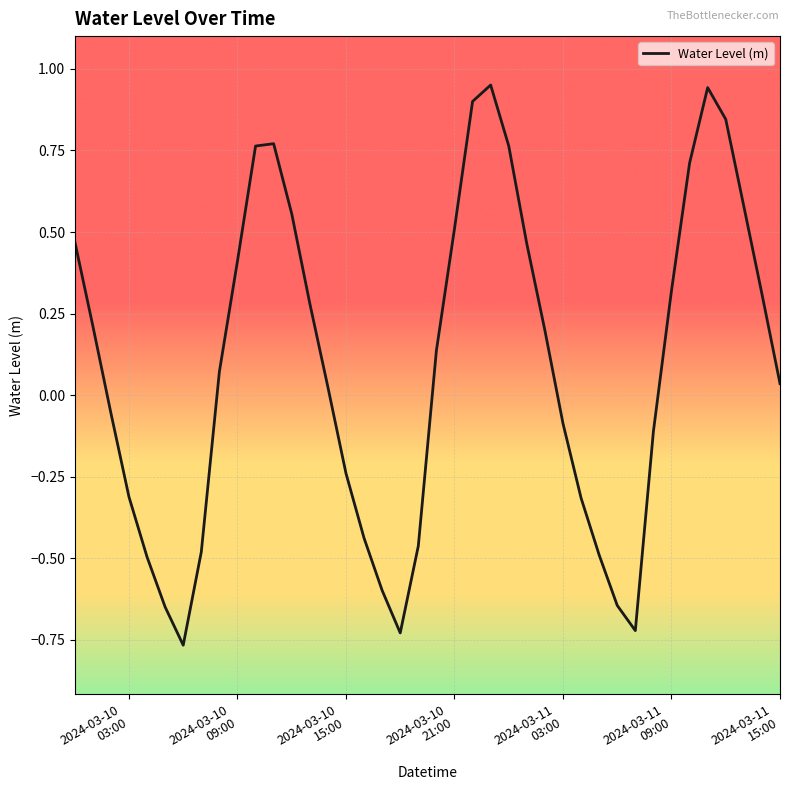

Reading right to left, transcribe all the data shown in this chart.

0.0	0.3	0.6	0.8	0.9	0.7	0.3	-0.1	-0.7	-0.6	-0.5	-0.3	-0.1	0.2	0.5	0.8	1.0	0.9	0.5	0.1	-0.5	-0.7	-0.6	-0.4	-0.2	0.0	0.3	0.6	0.8	0.8	0.4	0.1	-0.5	-0.8	-0.6	-0.5	-0.3	-0.1	0.2	0.5